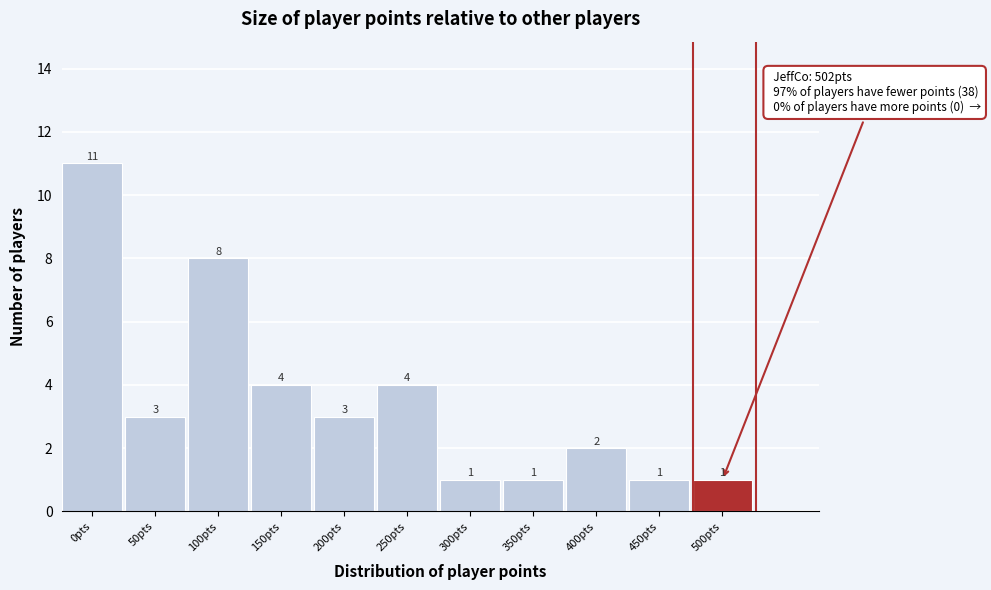

Reading left to right, what are all the values shown in this chart?

11	3	8	4	3	4	1	1	2	1	1